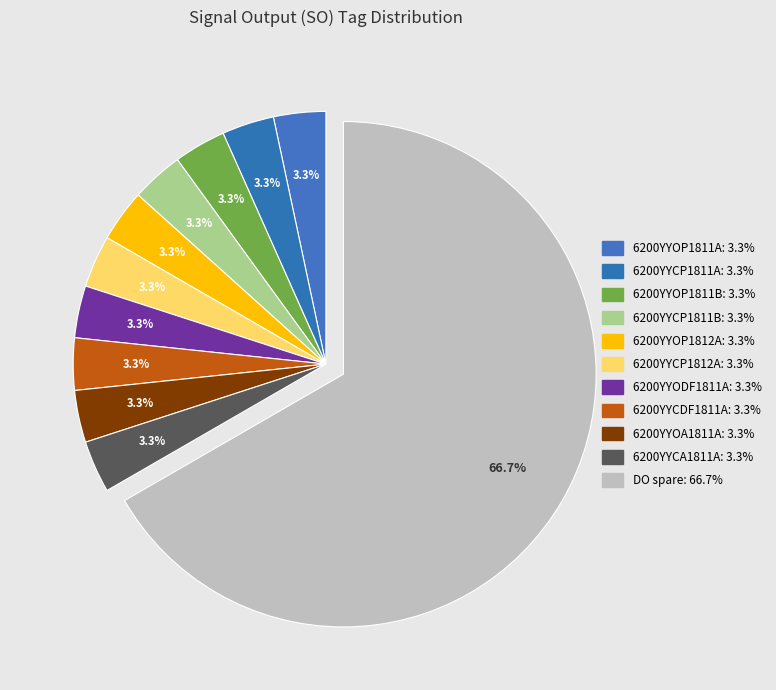

To the nearest percent, what is the difference between the largest and smallest slice percentages?

63%